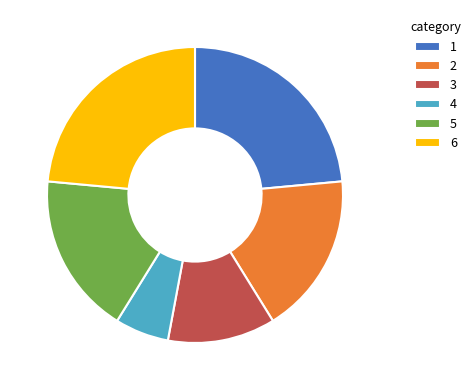

Which has a higher value, 3 or 4?

3